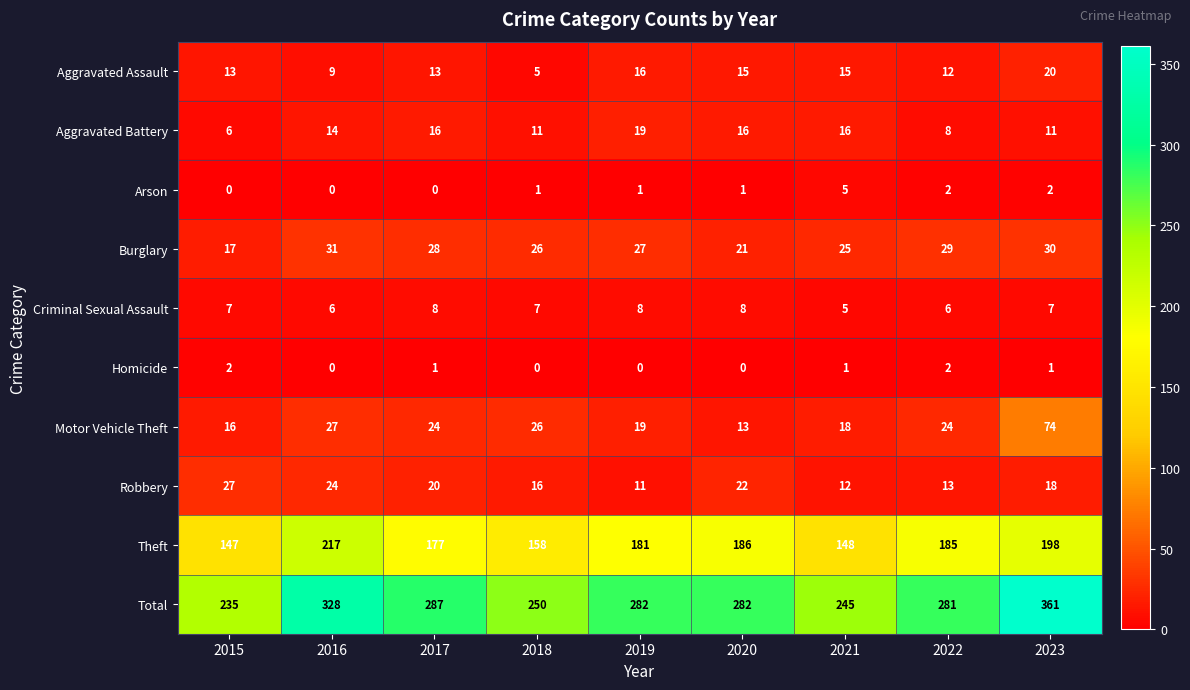

Which series has the largest range (max minus min)?

Total